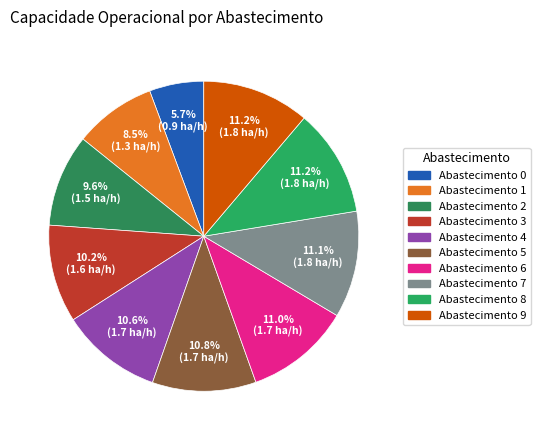

How many segments does this pie chart have?

10